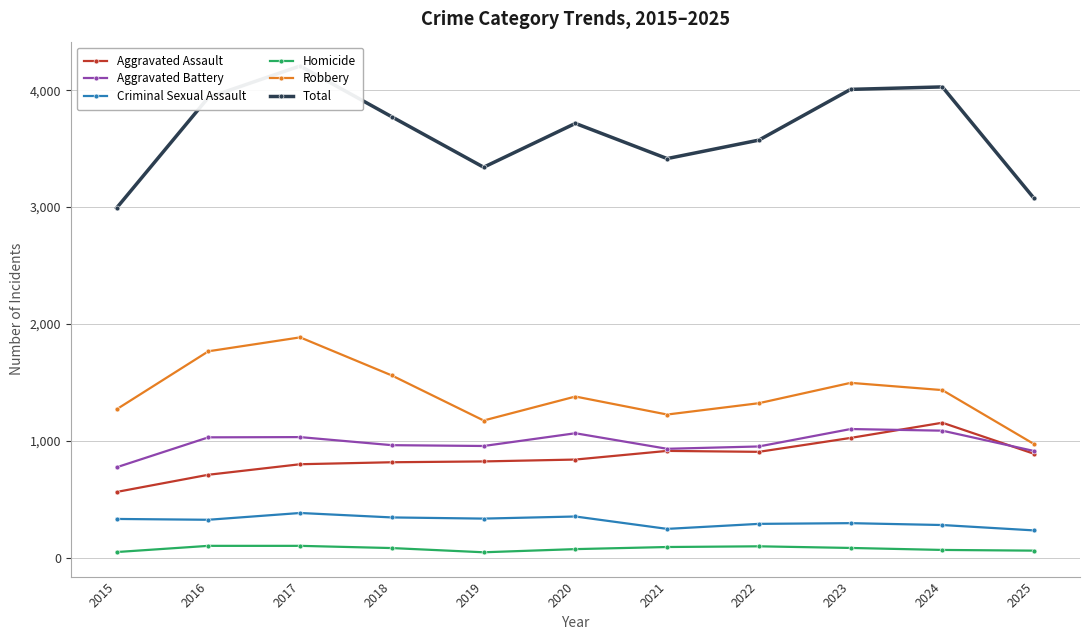

What is the maximum value for Aggravated Assault?

1156